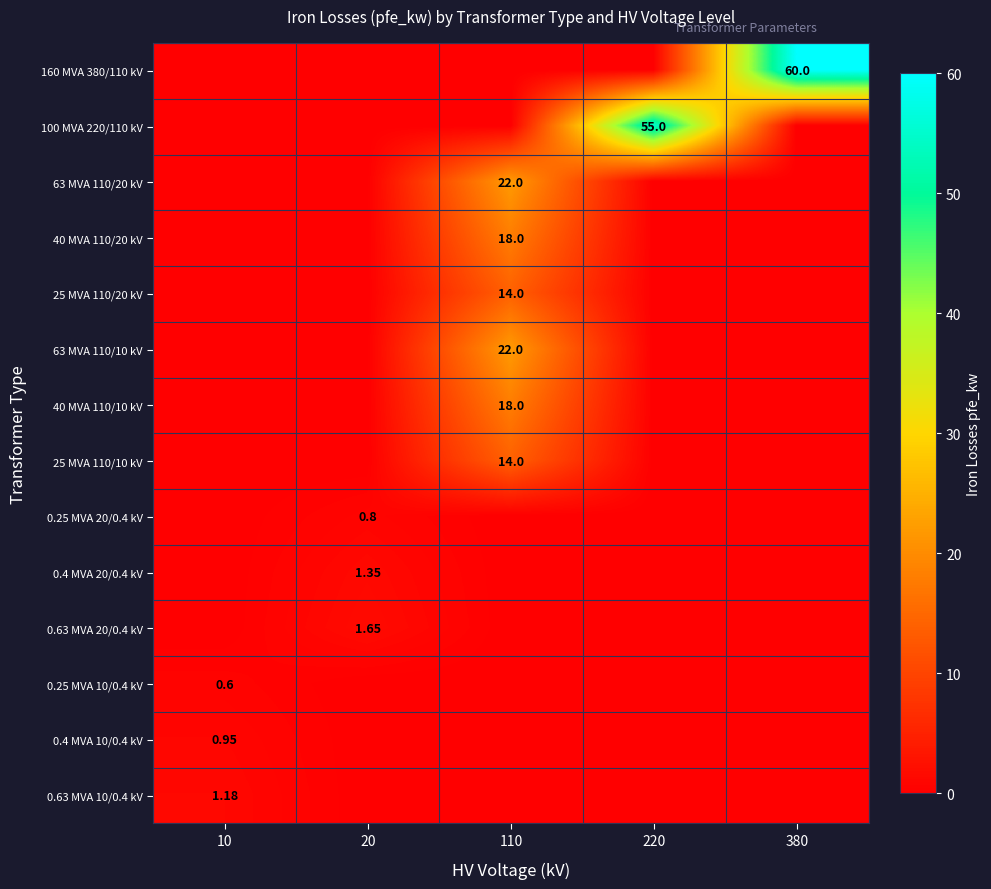

At which category is the sum across all series the highest?

110